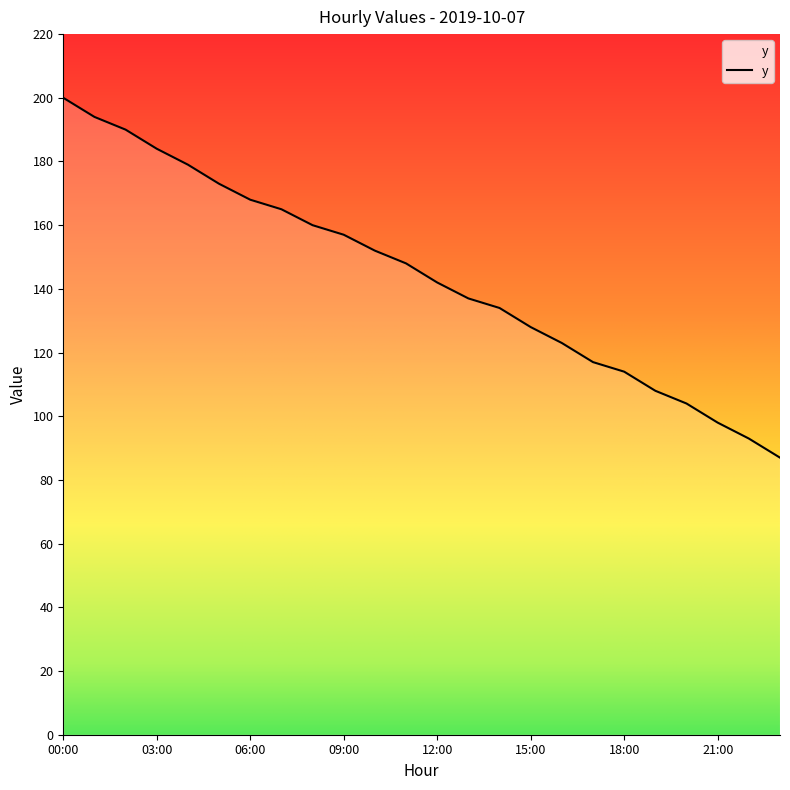

How many lines are shown in the chart?

1